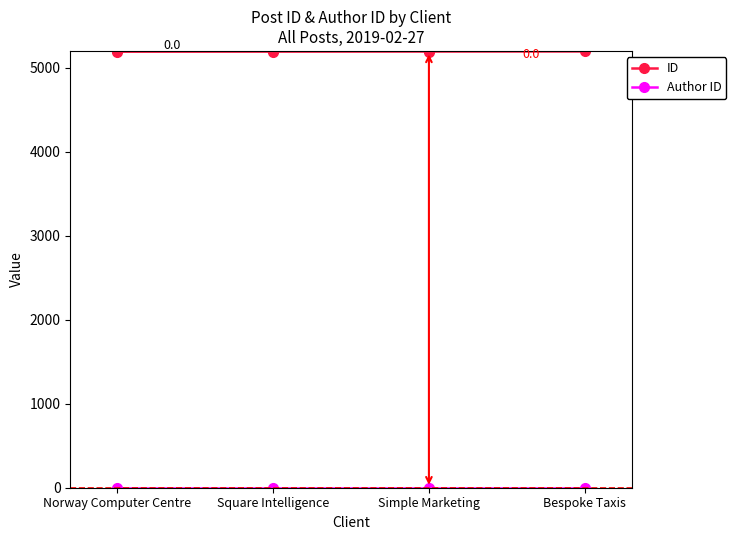

Count the ID values in the range 5192 to 5194.

3